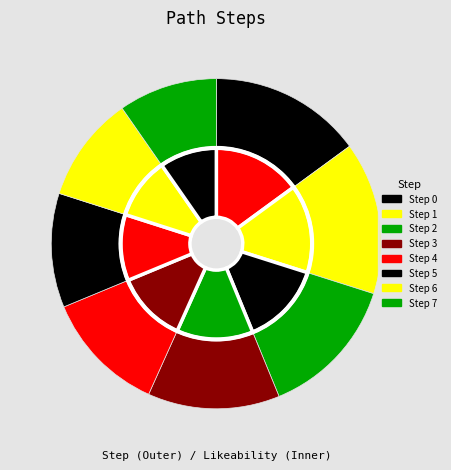

Rank the categories by value from lowest to highest.

7, 6, 5, 4, 3, 2, 0, 1